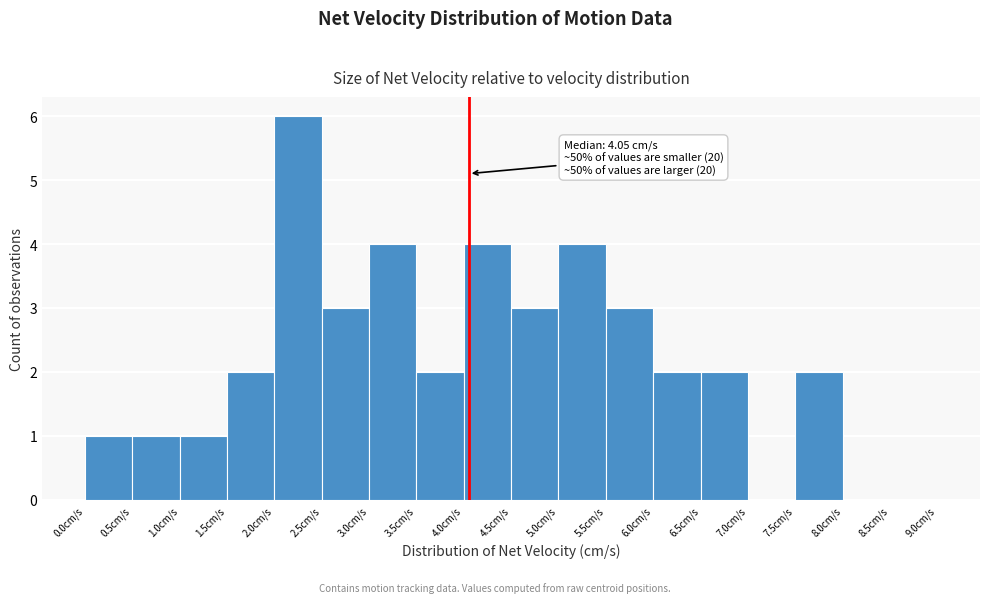

Over which range of the x-axis is the bar tallest?

2.0 to 2.5